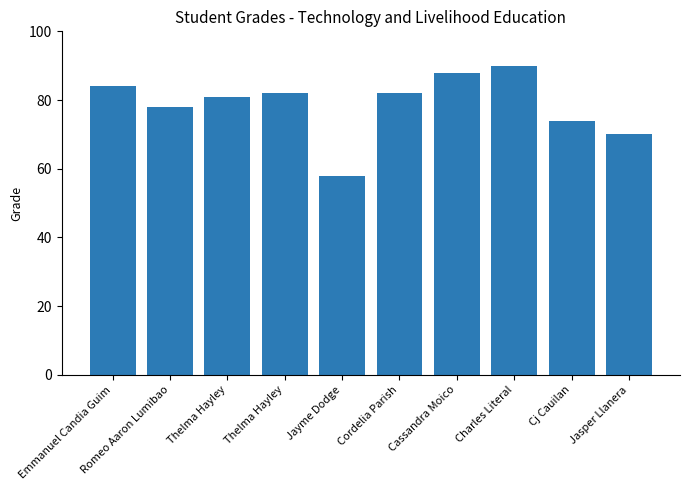

How many values are below 82?

5